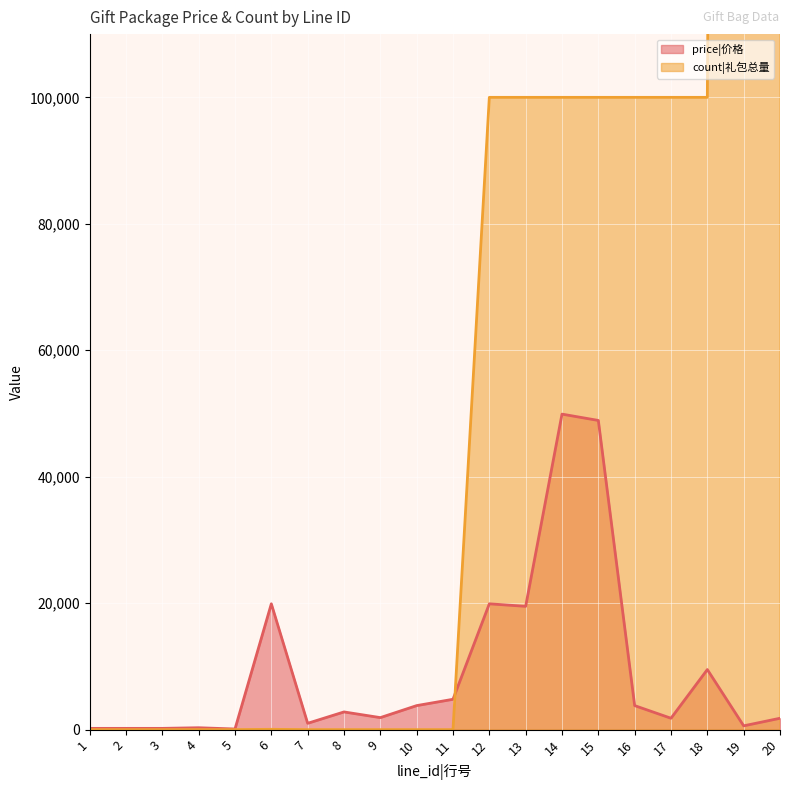

Rank the series by their average value, from highest to lowest.

count|礼包总量, price|价格